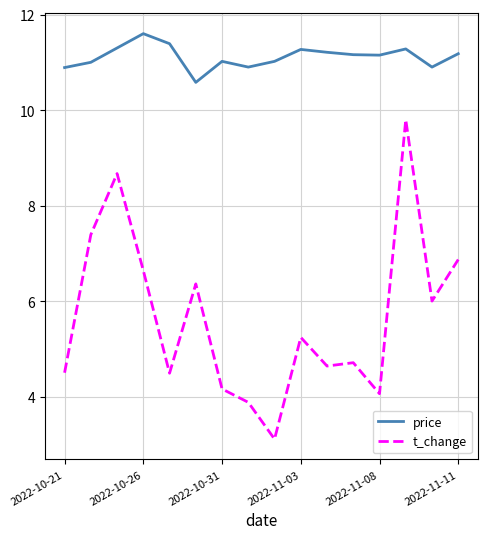

How many lines are shown in the chart?

2